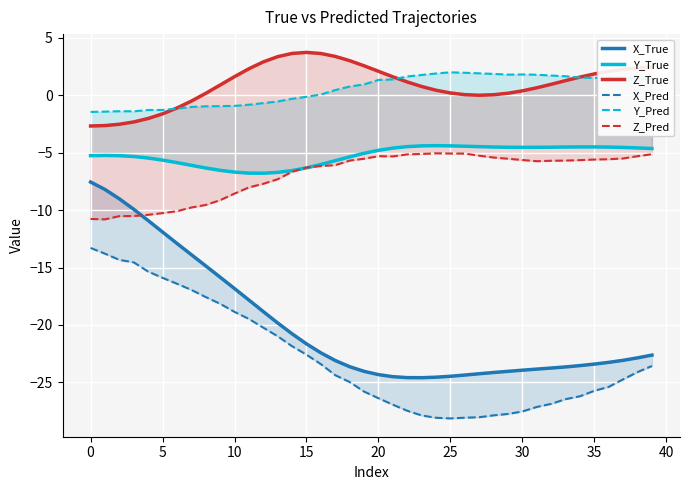

Is it true that Y_Pred equals 2.0 at 26?

True